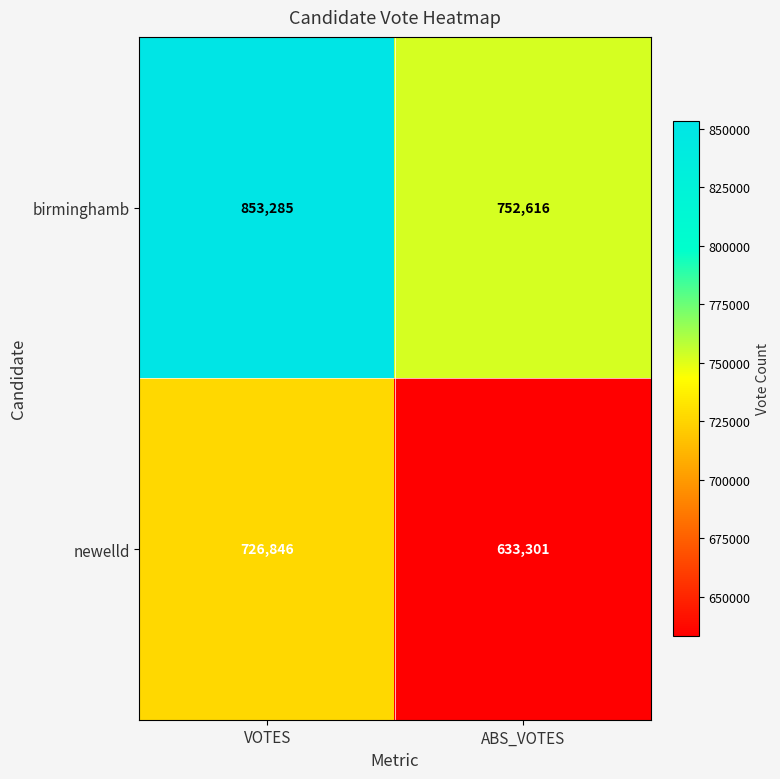

At which category does the chart reach its minimum across all series?

ABS_VOTES